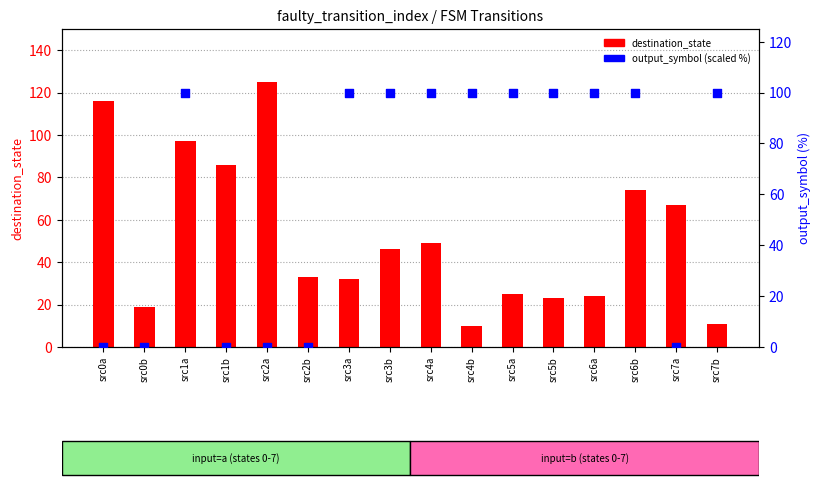

Which series has the largest total across all categories?

output_symbol (scaled %)